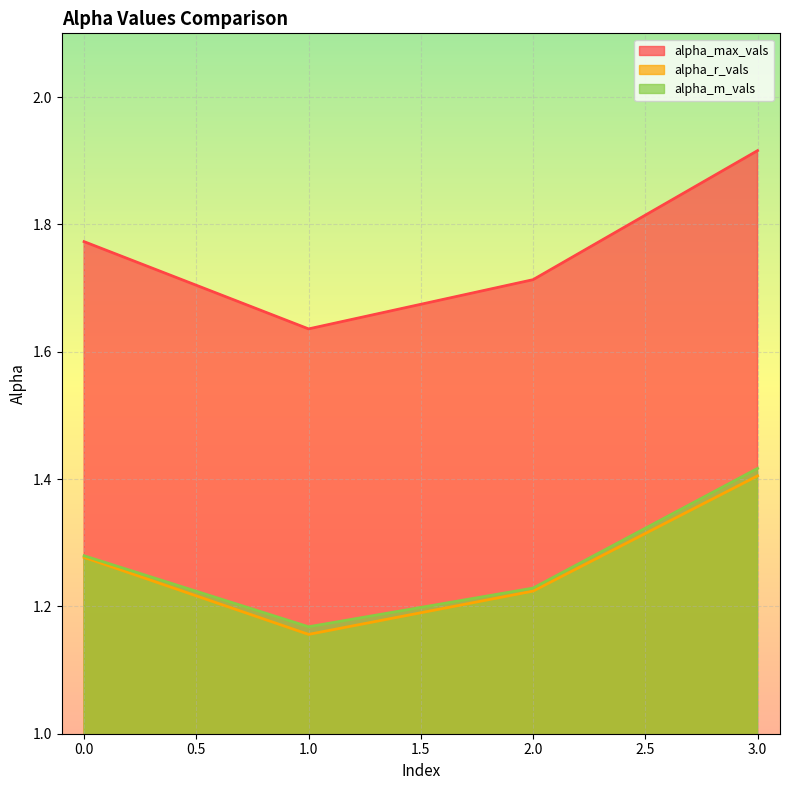

True or false: alpha_max_vals and alpha_m_vals cross at least once.

False